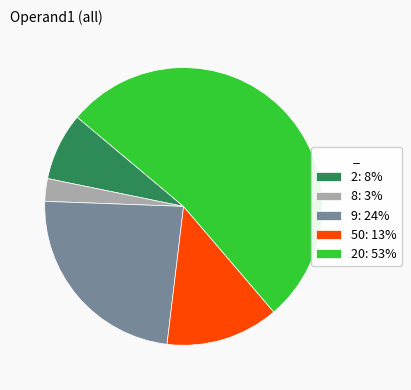

Which category has the smallest portion of the pie?

8: 3%